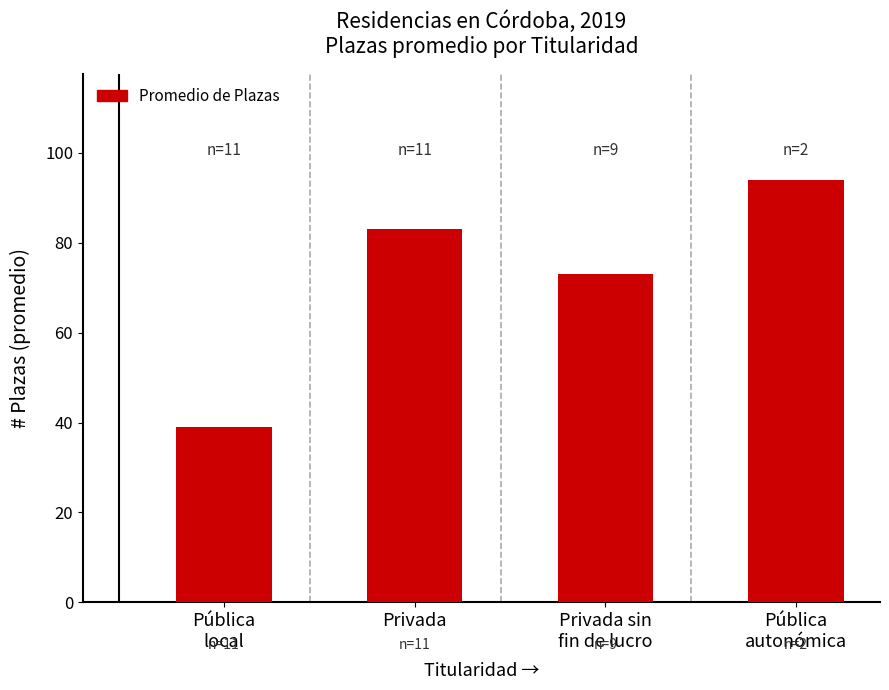

Reading right to left, what are all the values shown in this chart?

94	73	83	39